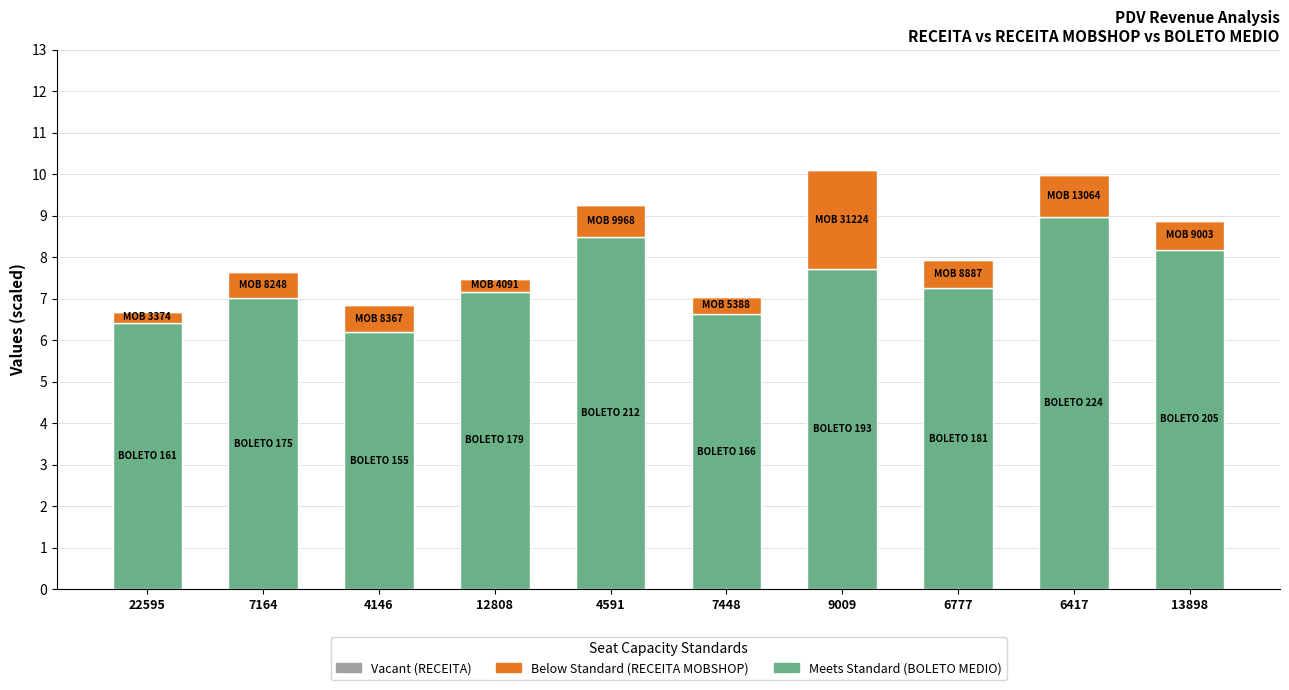

What is the sum of the Meets Standard (BOLETO MEDIO) values at 12808 and 7164?

14.2